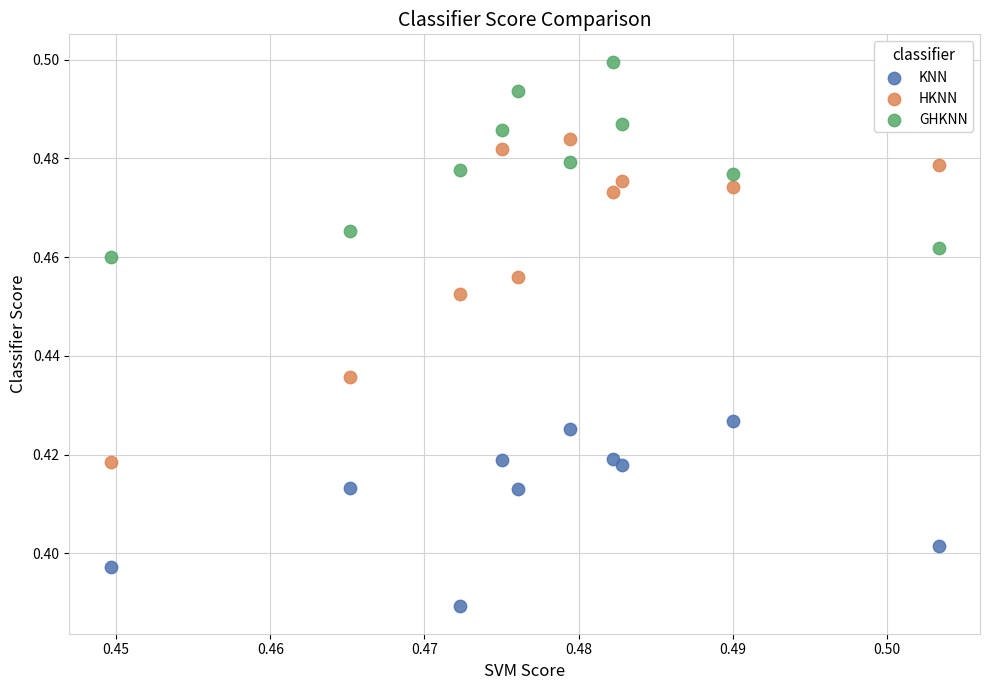

Which series contains the highest Y value?

GHKNN